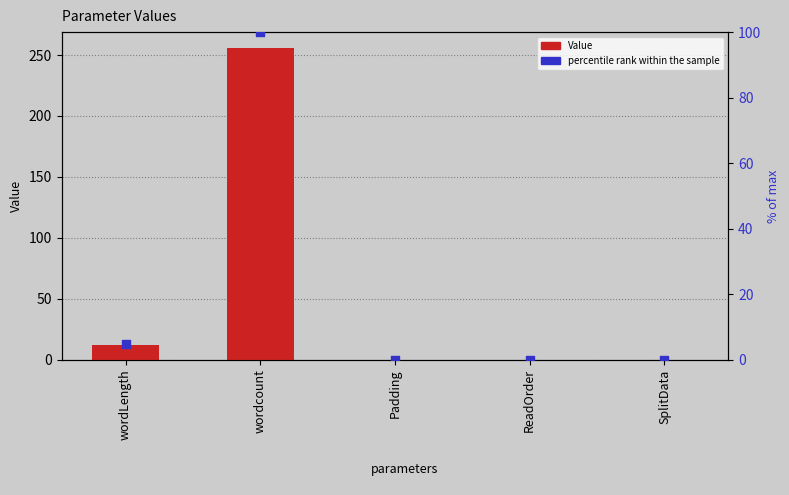

At how many categories does at least one series exceed 39?

1